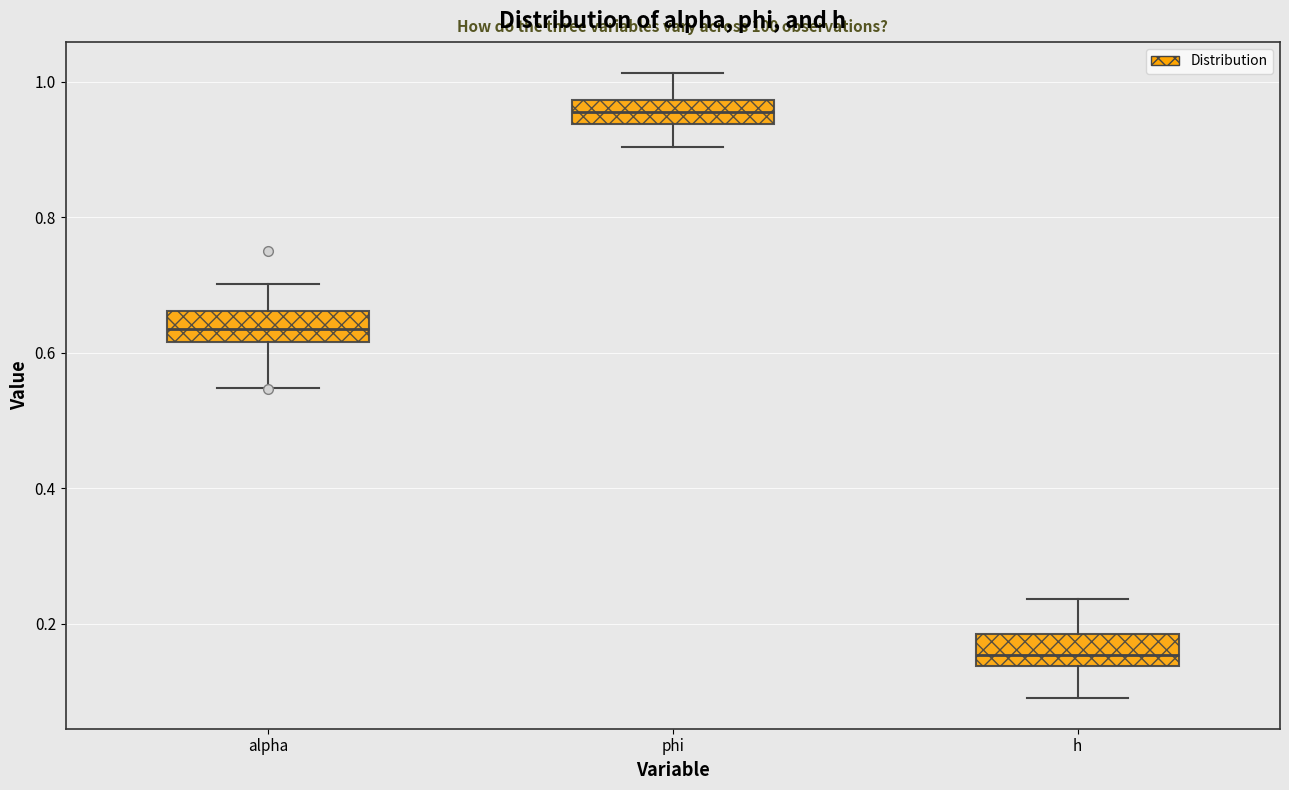

Reading left to right, transcribe this box plot: for each box, give where its median line is, the range the box spans, and where its two whiskers end, as read against the y-axis. The values are not printed on the chart, so give them approximately, as read against the axis.

alpha: median 0.64, box 0.62 to 0.66, whiskers 0.54 to 0.70
phi: median 0.96, box 0.94 to 0.98, whiskers 0.90 to 1.02
h: median 0.16, box 0.14 to 0.18, whiskers 0.10 to 0.24